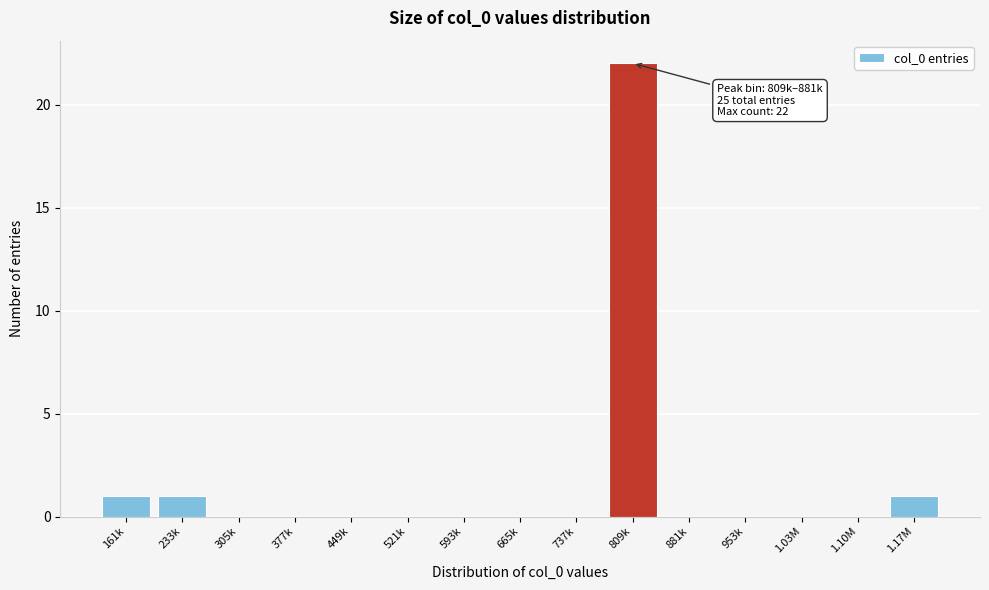

Reading left to right, transcribe all the data shown in this chart.

161k=1	233k=1	305k=0	377k=0	449k=0	521k=0	593k=0	665k=0	737k=0	809k=22	881k=0	953k=0	1.03M=0	1.10M=0	1.17M=1